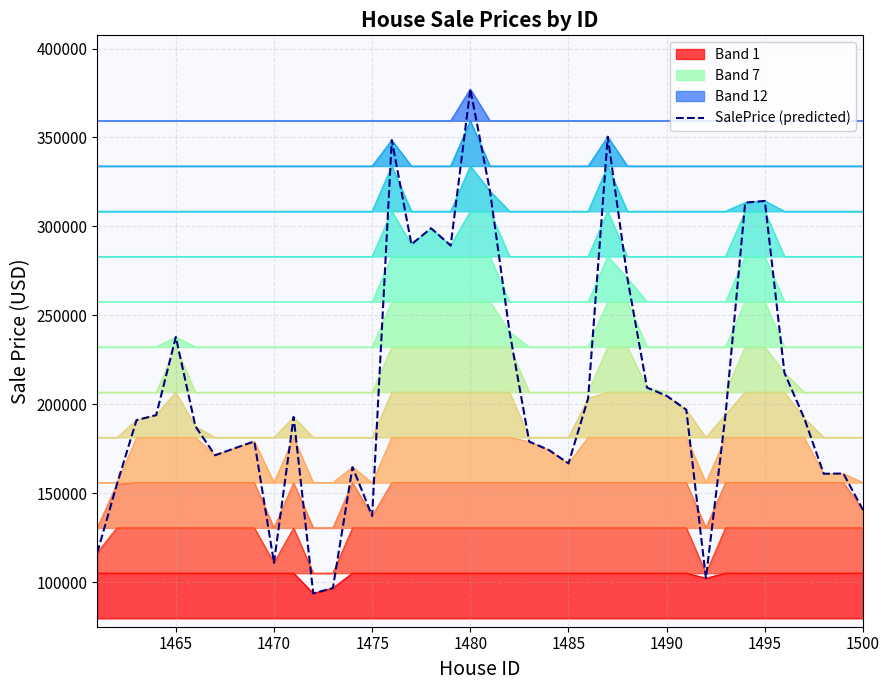

What is the minimum value for Band 7?

232177.4